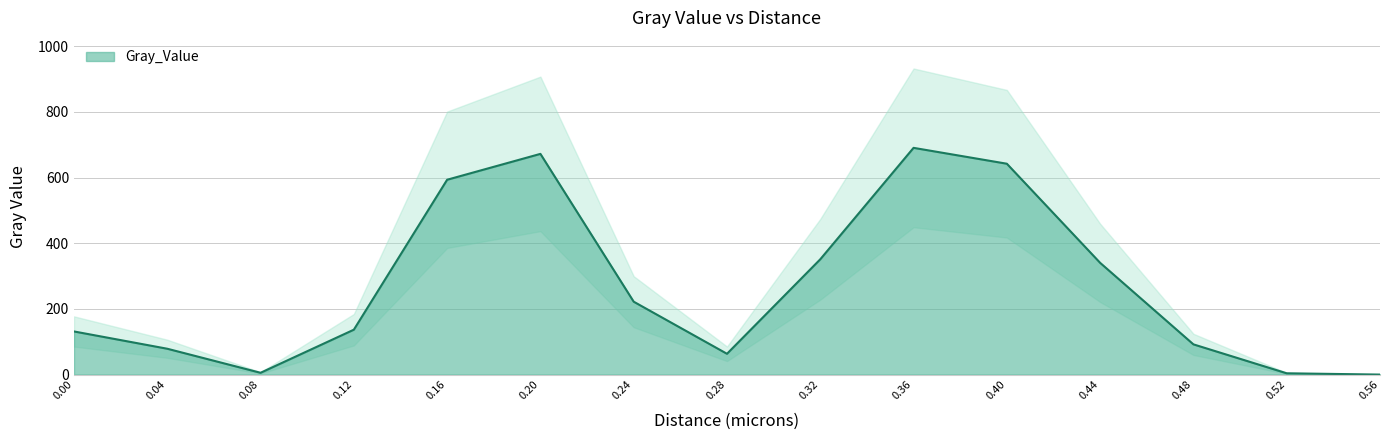

At which category does the chart reach its minimum across all series?

0.56